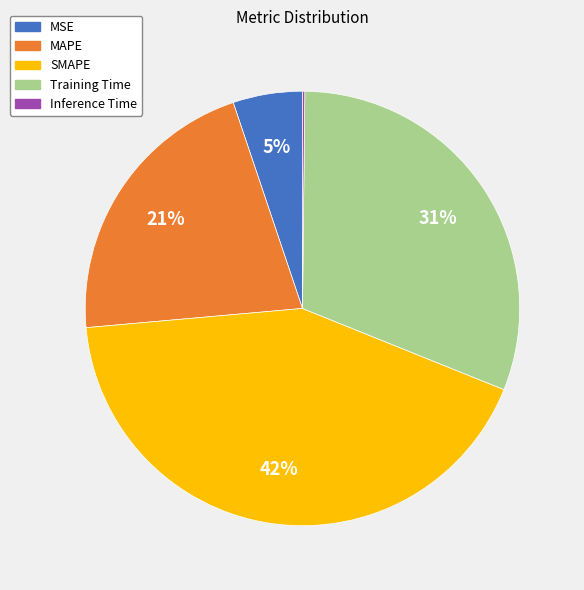

What is the largest slice in the pie chart?

SMAPE